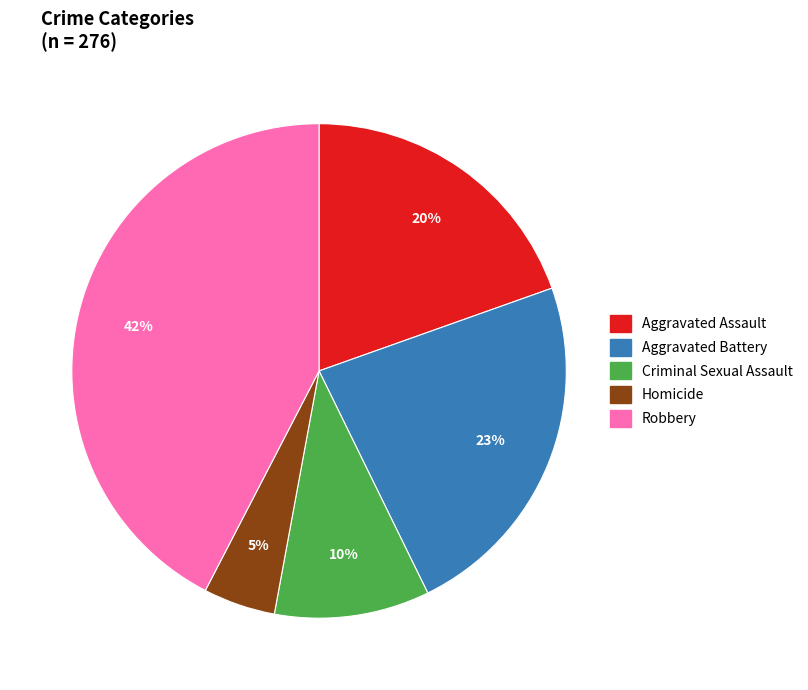

What is the smallest slice in the pie chart?

Homicide